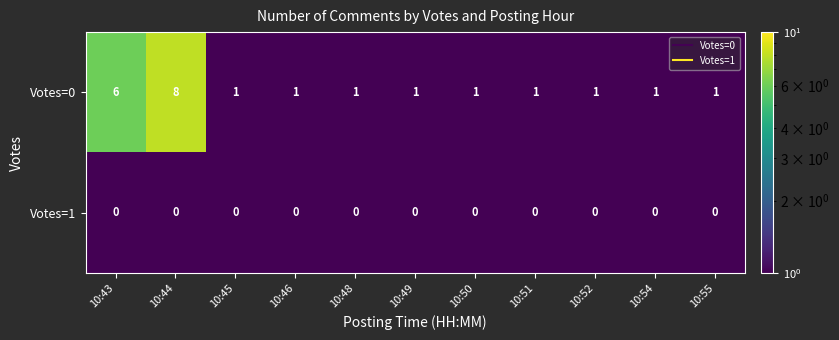

Rank the series by their average value, from lowest to highest.

Votes=1, Votes=0